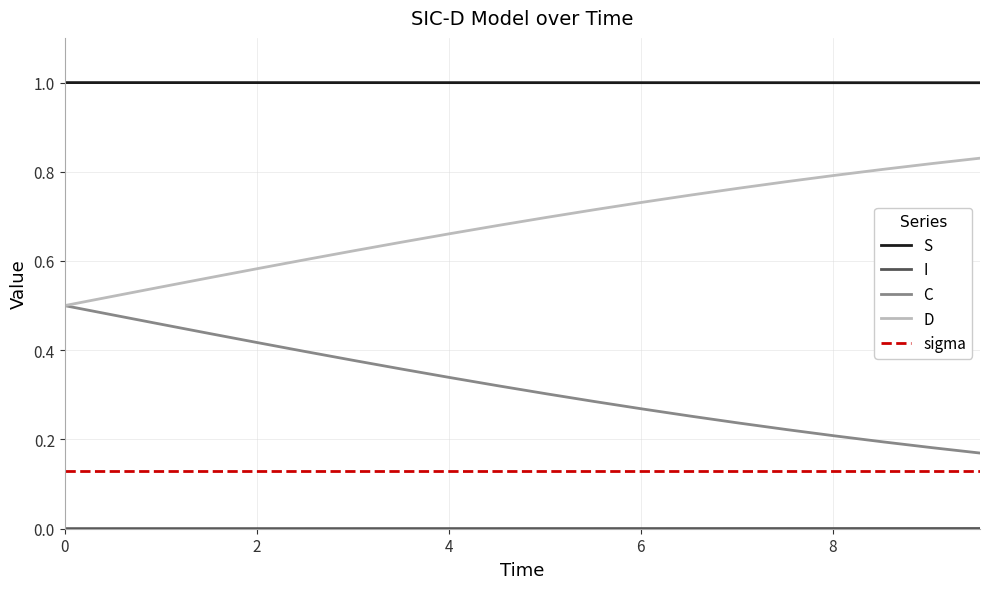

How many lines are shown in the chart?

5